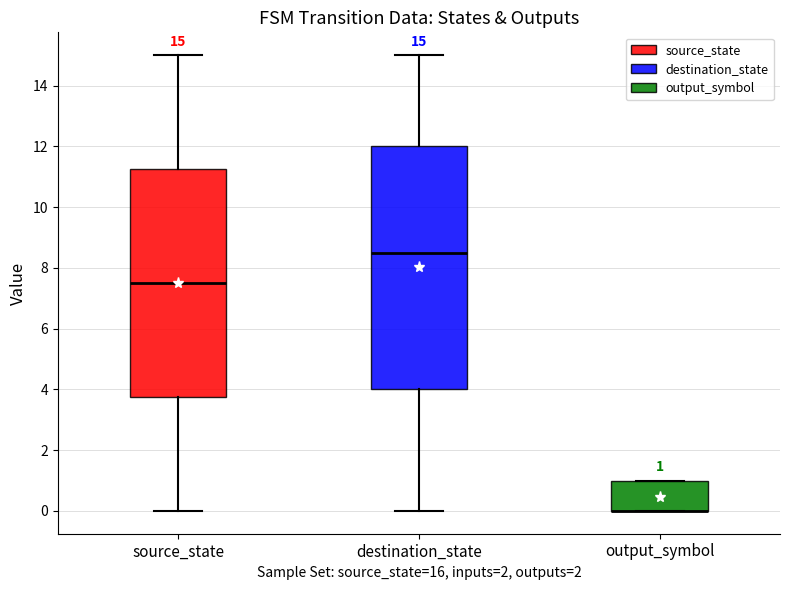

Which box is the tallest, from its lower edge to its upper edge?

destination_state